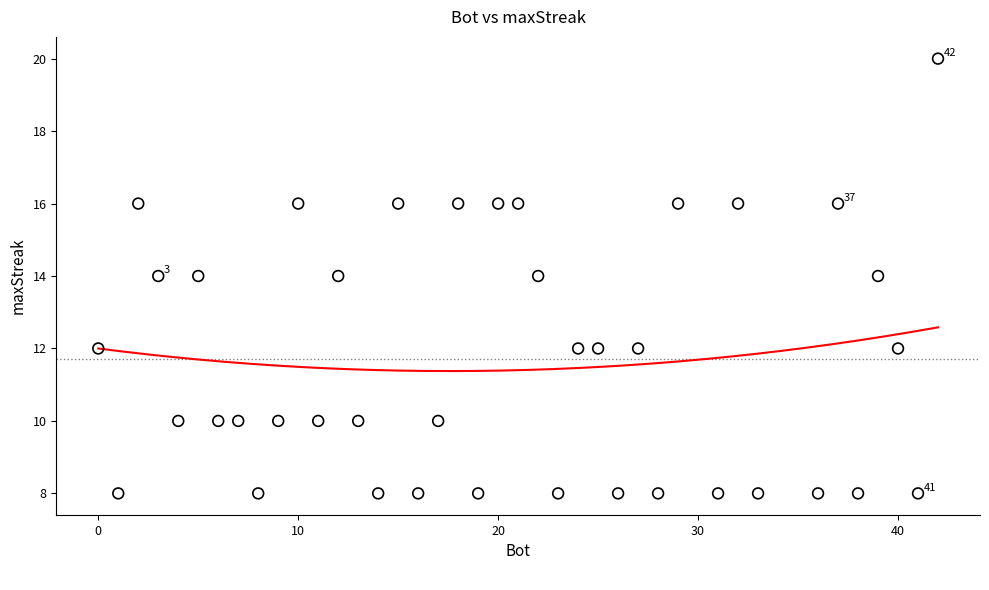

What is the range of Y values (max minus min)?

12